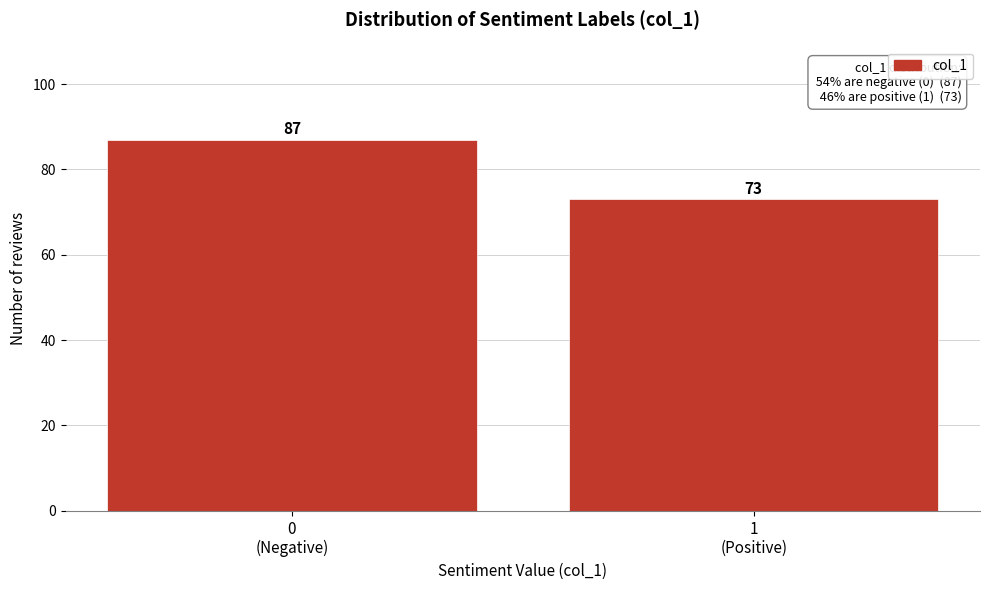

Reading left to right, transcribe all the data shown in this chart.

87	73